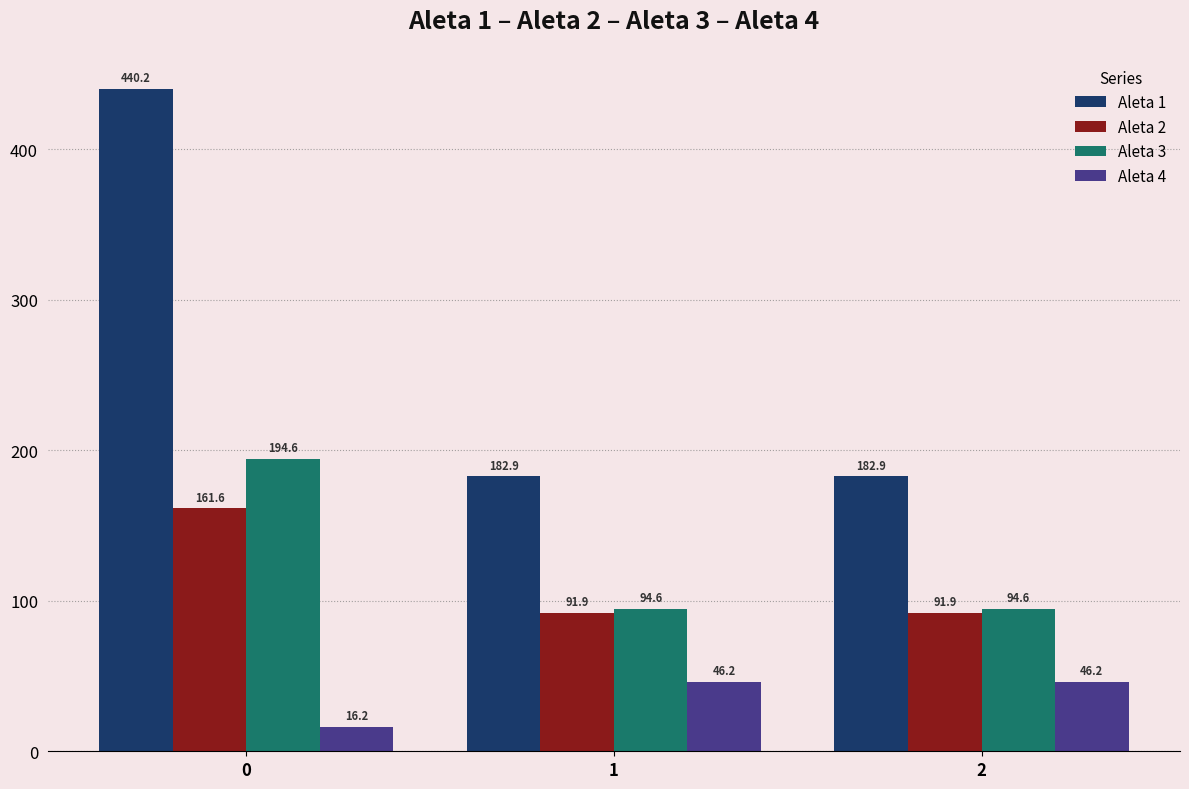

How many data points in Aleta 4 are above 46?

2